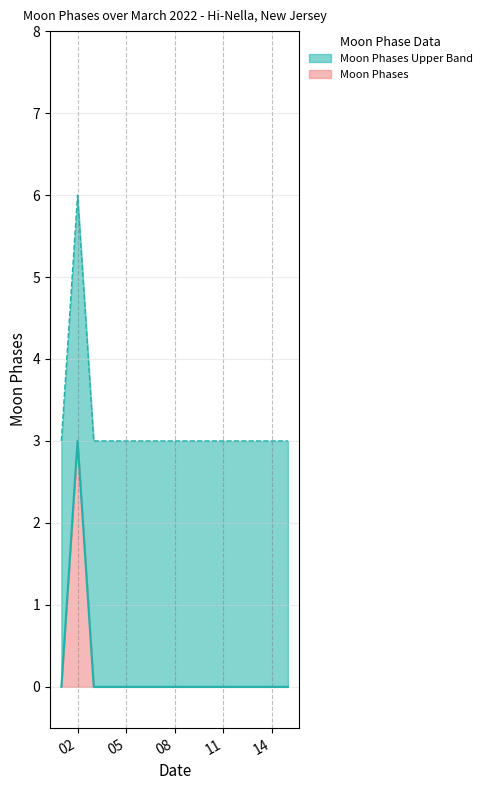

List the series in order of their peak value, highest first.

Moon Phases Upper, Moon Phases